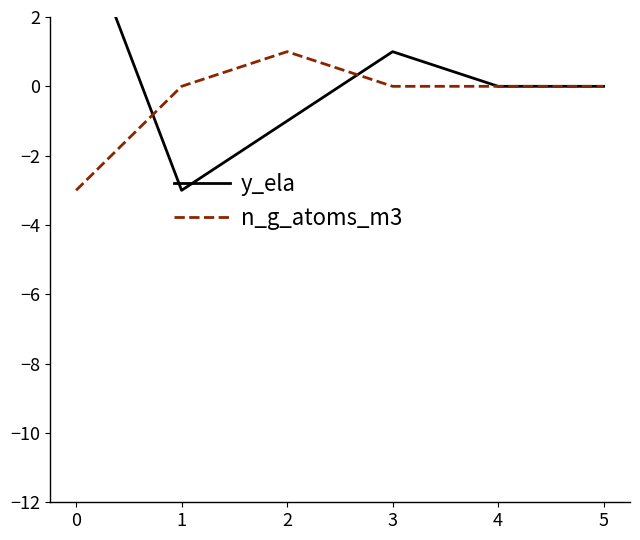

Which series ends up on top after the final intersection of y_ela and n_g_atoms_m3?

y_ela